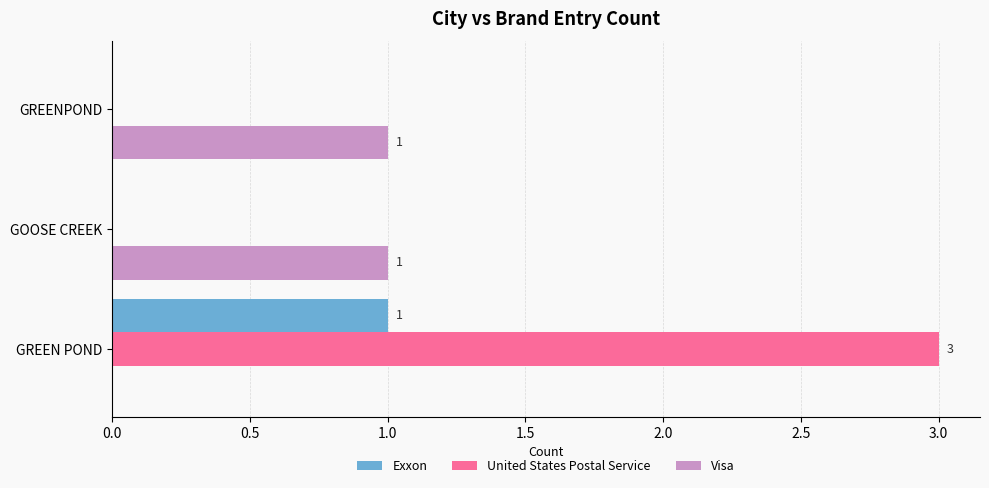

What is the sum of the United States Postal Service values at GREEN POND and GOOSE CREEK?

3